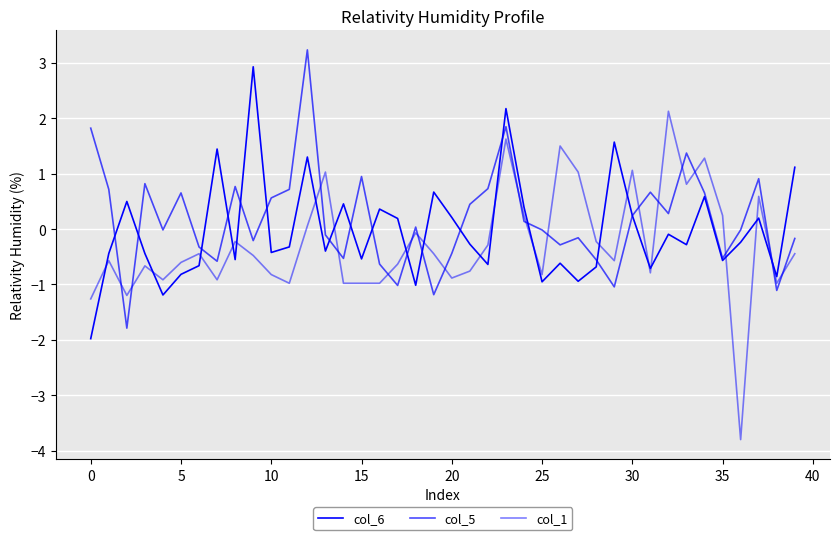

How many positive values does the col_1 series have?

12